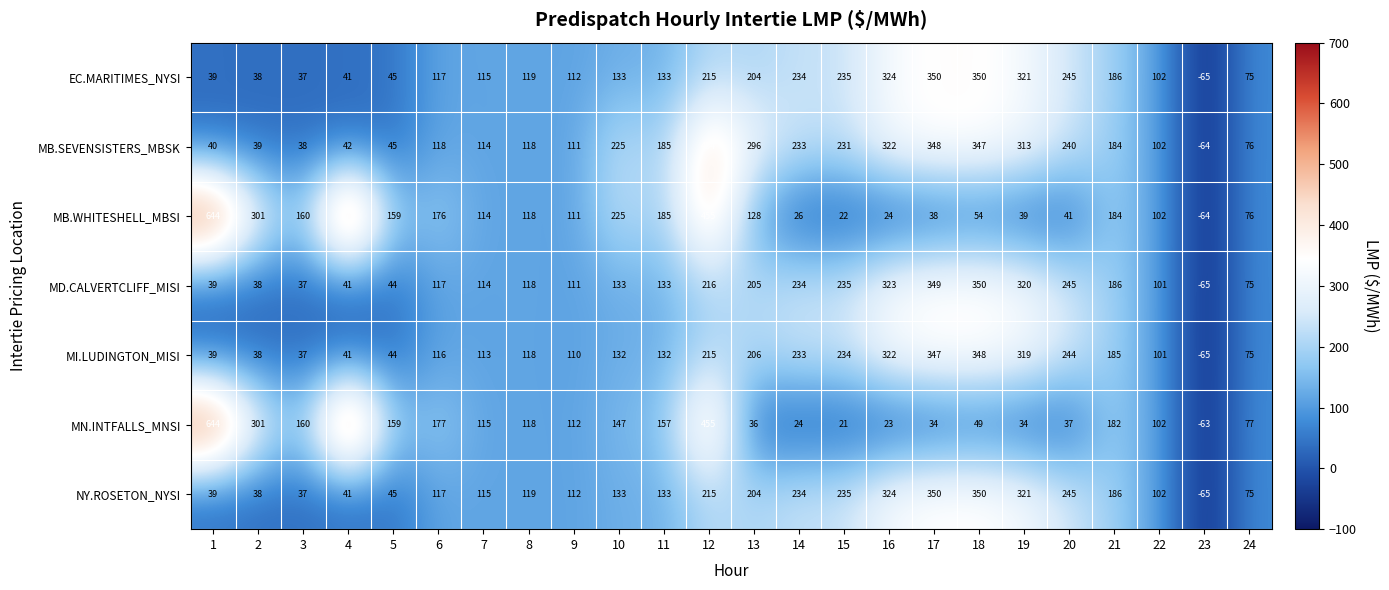

At which category is the sum across all series the highest?

12